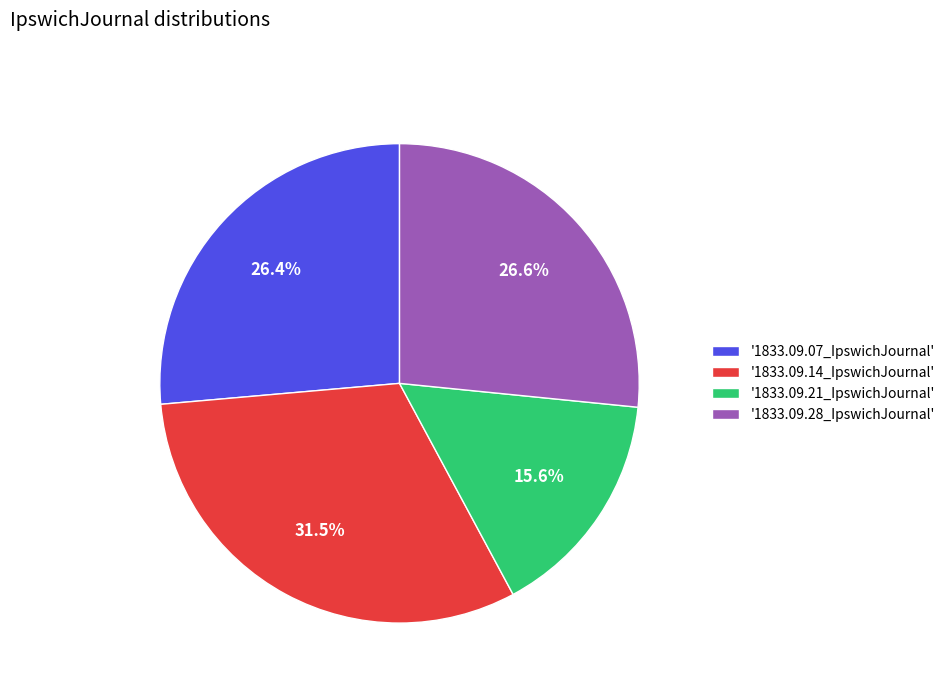

Which category has the smallest portion of the pie?

'1833.09.21_IpswichJournal'